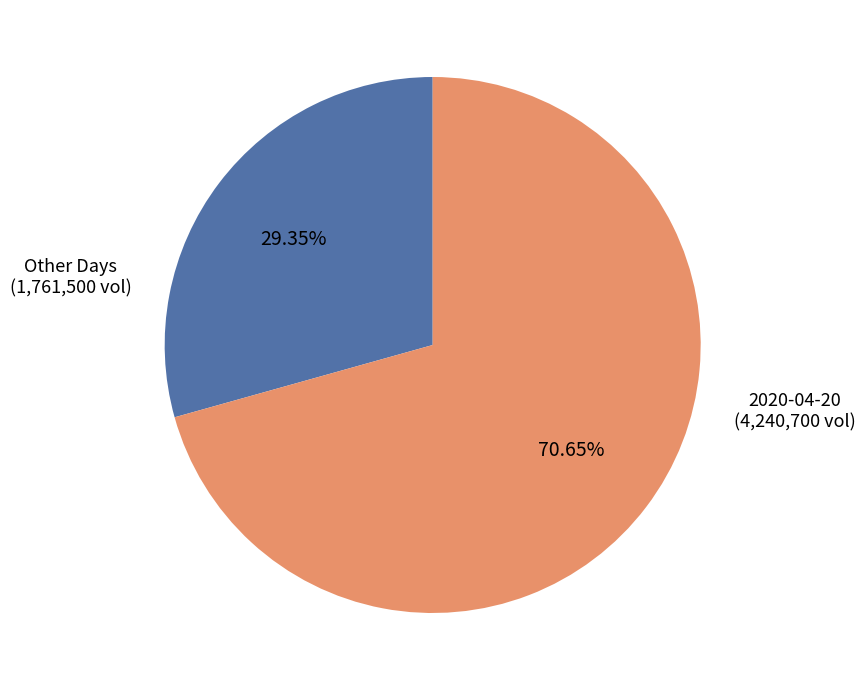

How many slices are in this pie chart?

2